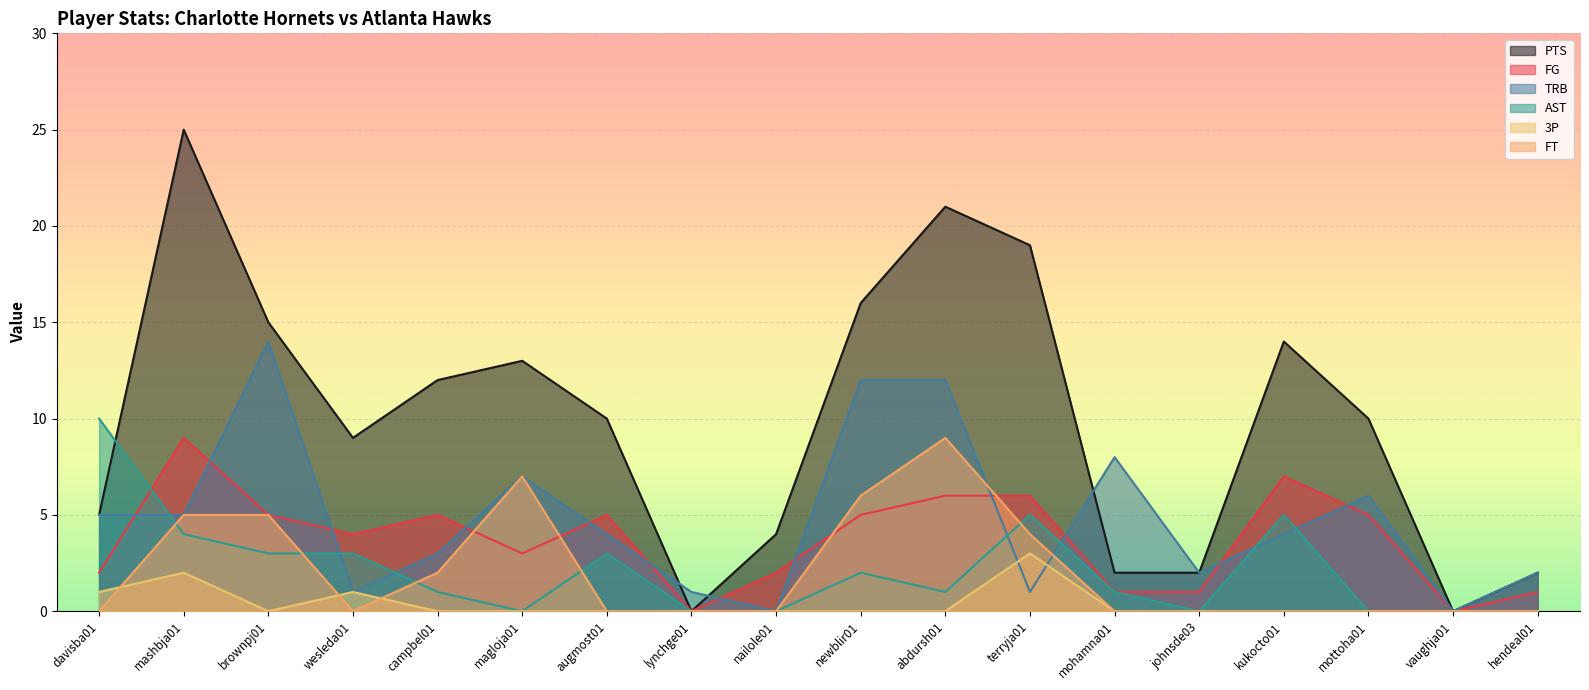

Count the FT values in the range 0 to 5.

15